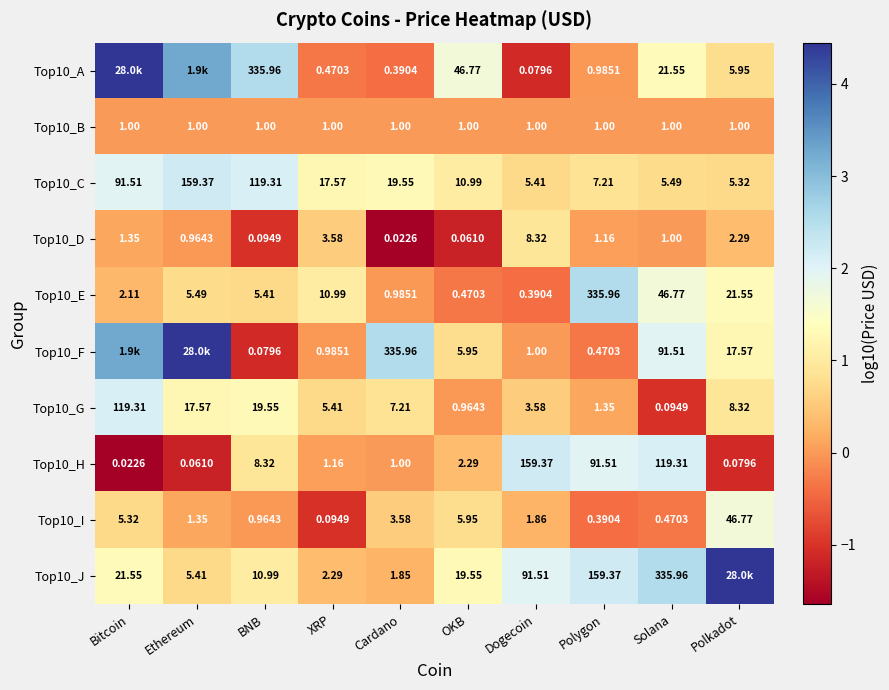

At which category is the sum across all series the highest?

Bitcoin